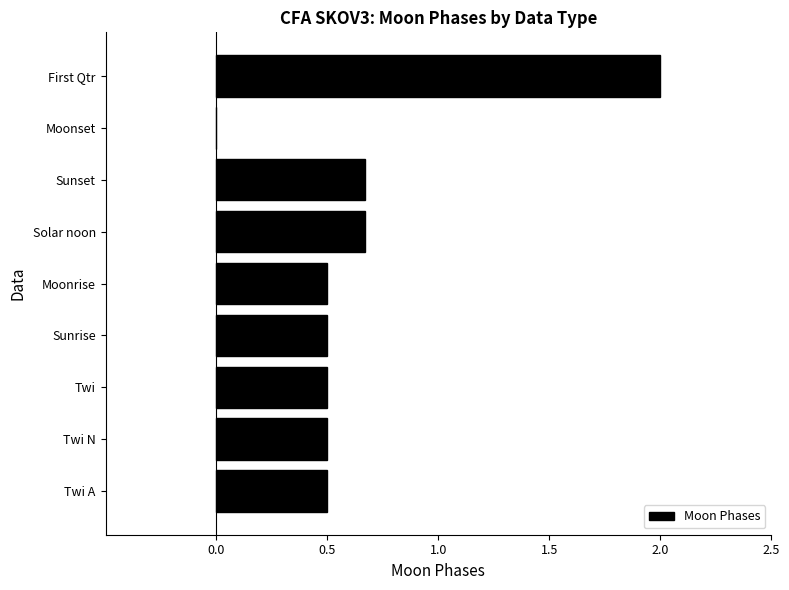

Reading bottom to top, transcribe all the data shown in this chart.

Twi A=0.5	Twi N=0.5	Twi=0.5	Sunrise=0.5	Moonrise=0.5	Solar noon=0.7	Sunset=0.7	Moonset=0.0	First Qtr=2.0